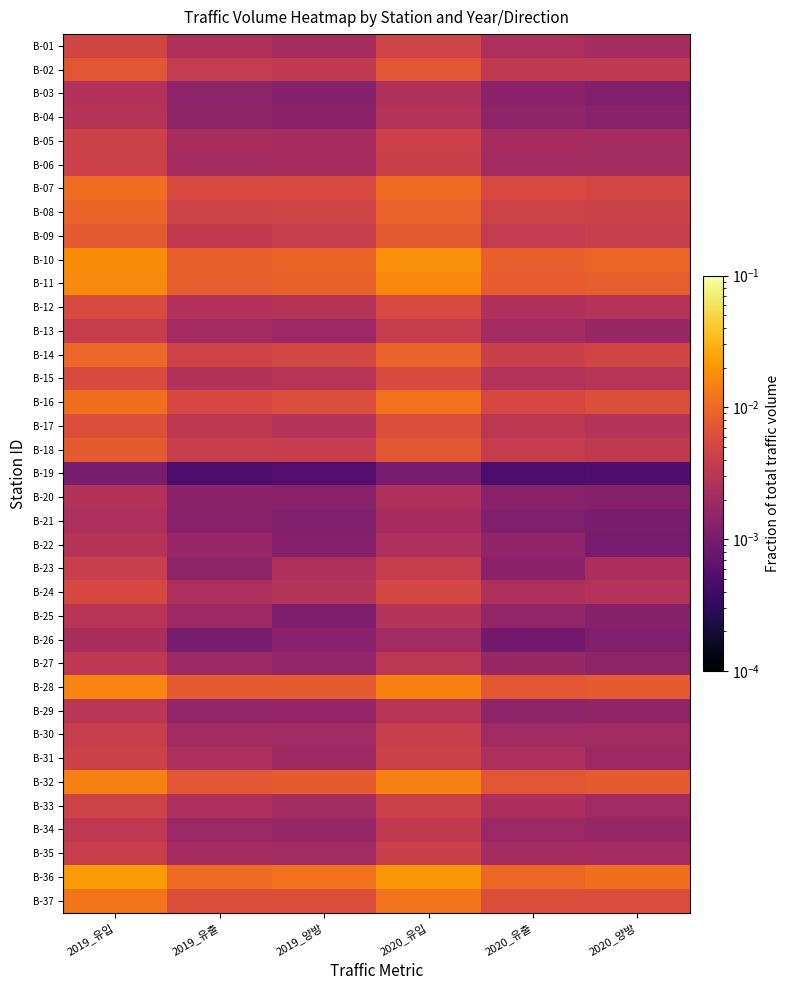

At which category is the sum across all series the highest?

2019_유입